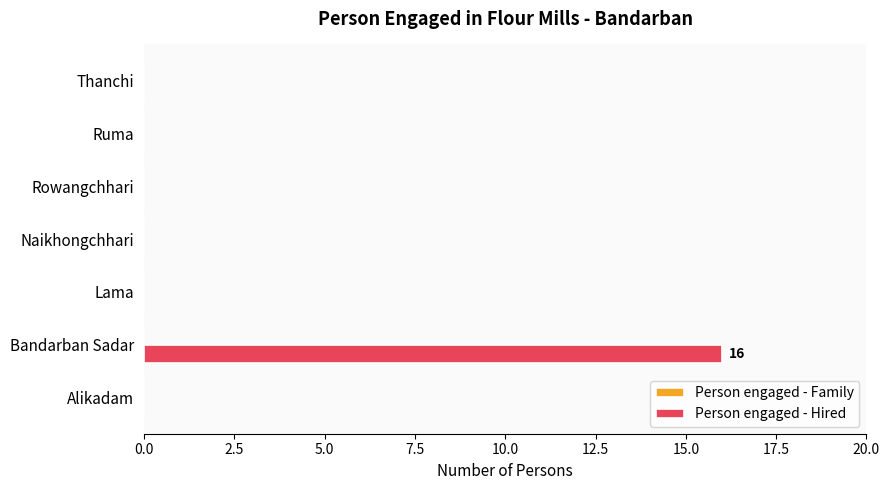

What is the change in value from Bandarban Sadar to Thanchi?

-16